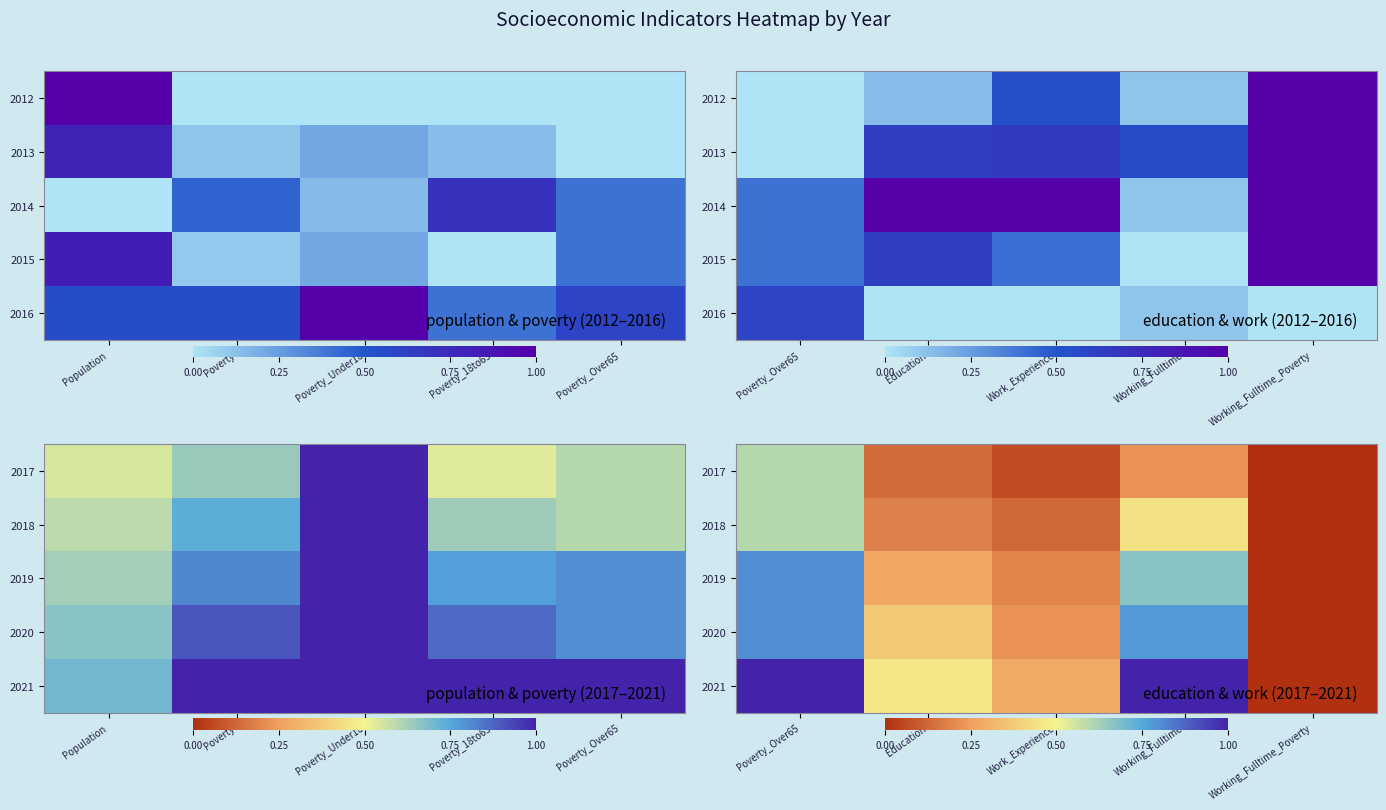

What is the difference between the 2019 values at Working_Fulltime and Poverty_Over65?

0.1